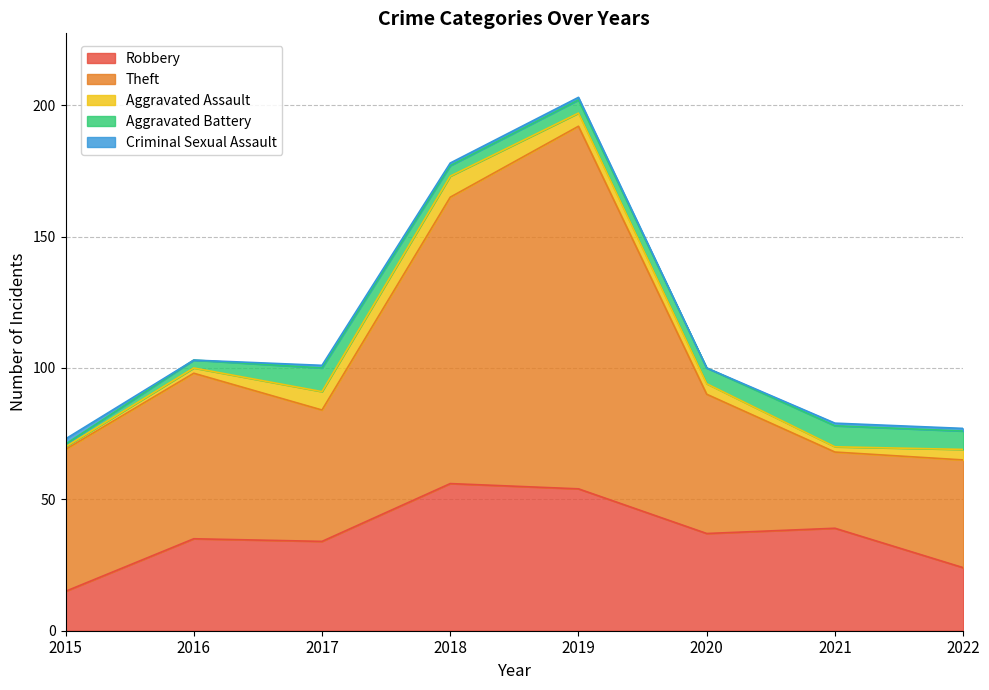

True or false: Theft has more than 1 points higher than both neighbors.

True